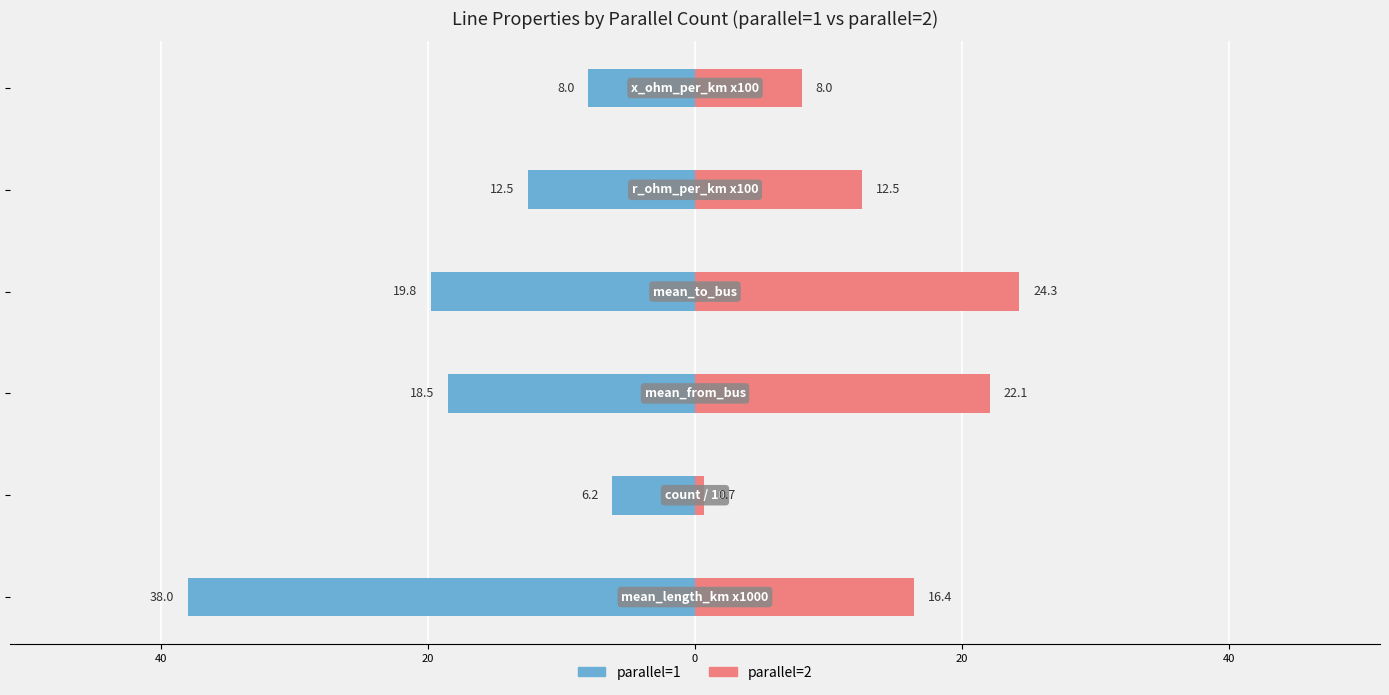

Which series has the widest spread of values?

parallel=1